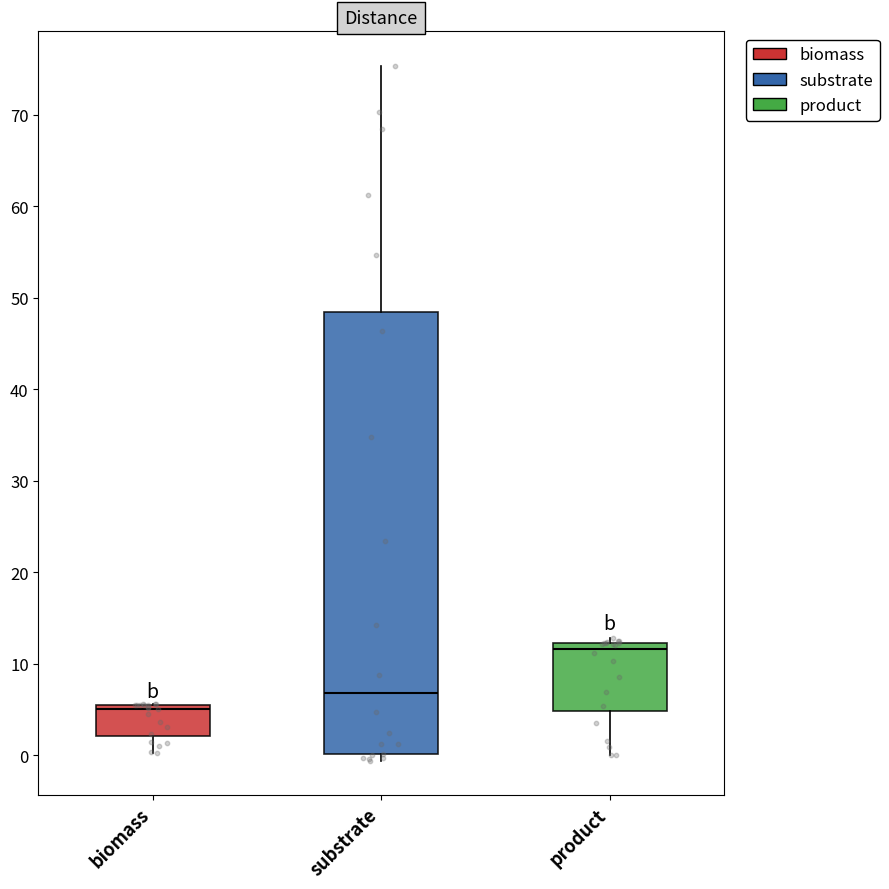

Reading left to right, read every box against the y-axis: the position of its median line, the range the box covers, and the ends of its whiskers. The values are not printed on the chart, so give them approximately, as read against the axis.

biomass: median 5, box 2 to 6, whiskers 0 to 6
substrate: median 7, box 0 to 48, whiskers -1 to 75
product: median 12 (just below the box's upper edge), box 5 to 12, whiskers 0 to 13